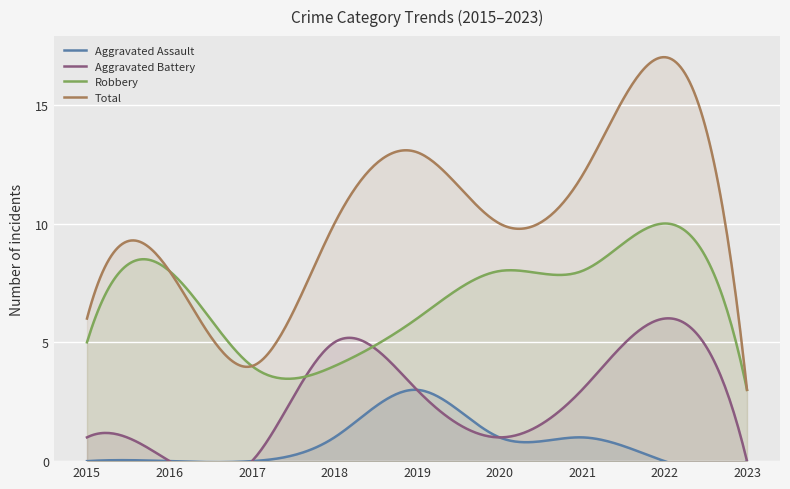

What is the difference between the Aggravated Battery values at 2022 and 2017?

6